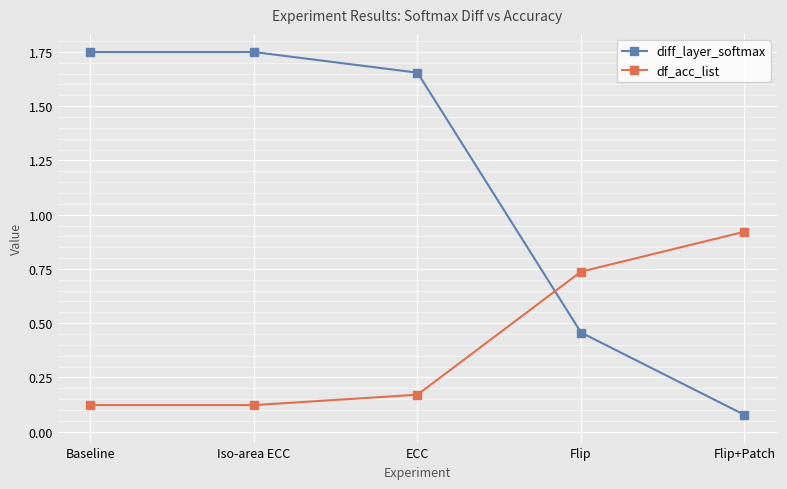

The diff_layer_softmax series shows 0.2 at Flip. True or false?

False